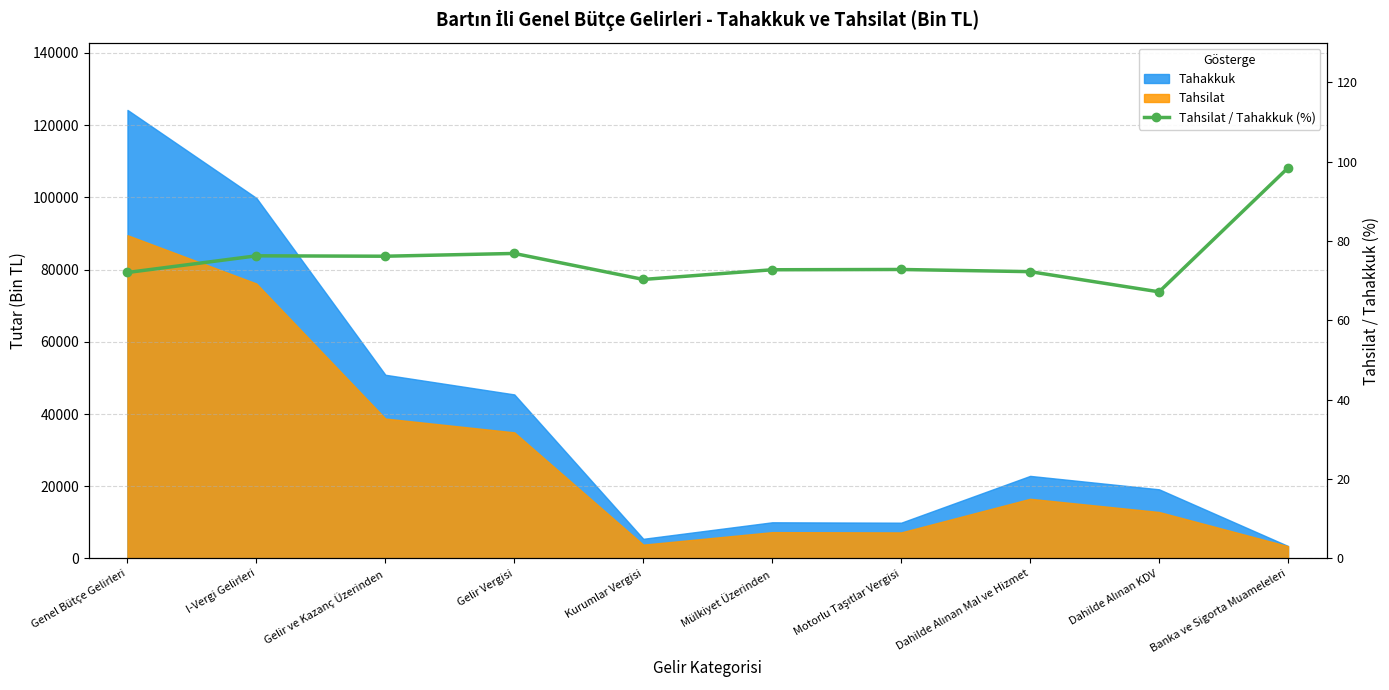

True or false: the data shows 19.4 at Mülkiyet Üzerinden.

False